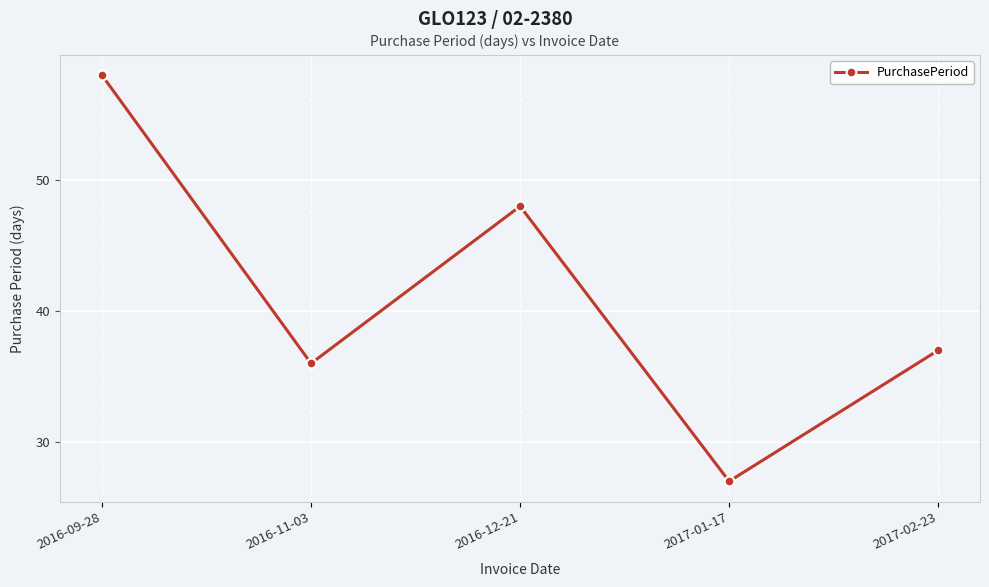

List the labels in order of value, smallest first.

2017-01-17, 2016-11-03, 2017-02-23, 2016-12-21, 2016-09-28